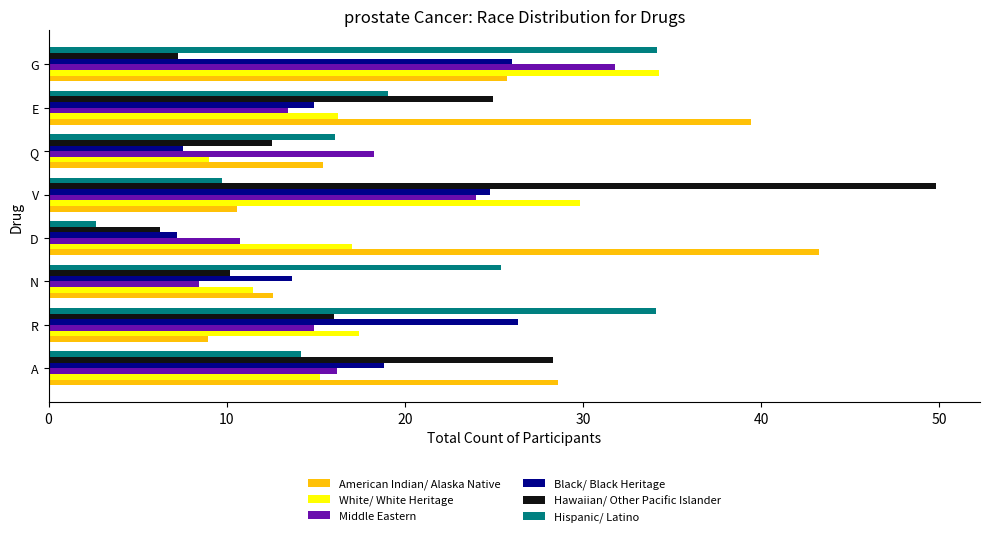

At how many categories does at least one series exceed 14?

8